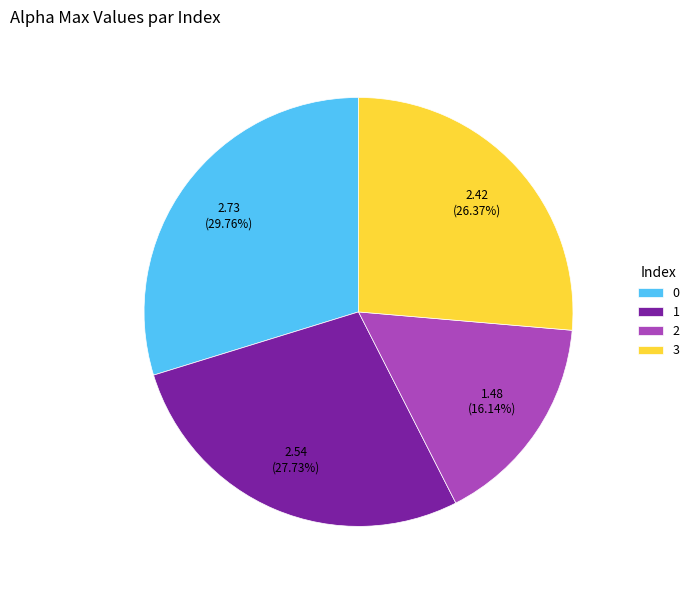

To the nearest percent, what percentage of the pie is 1?

28%